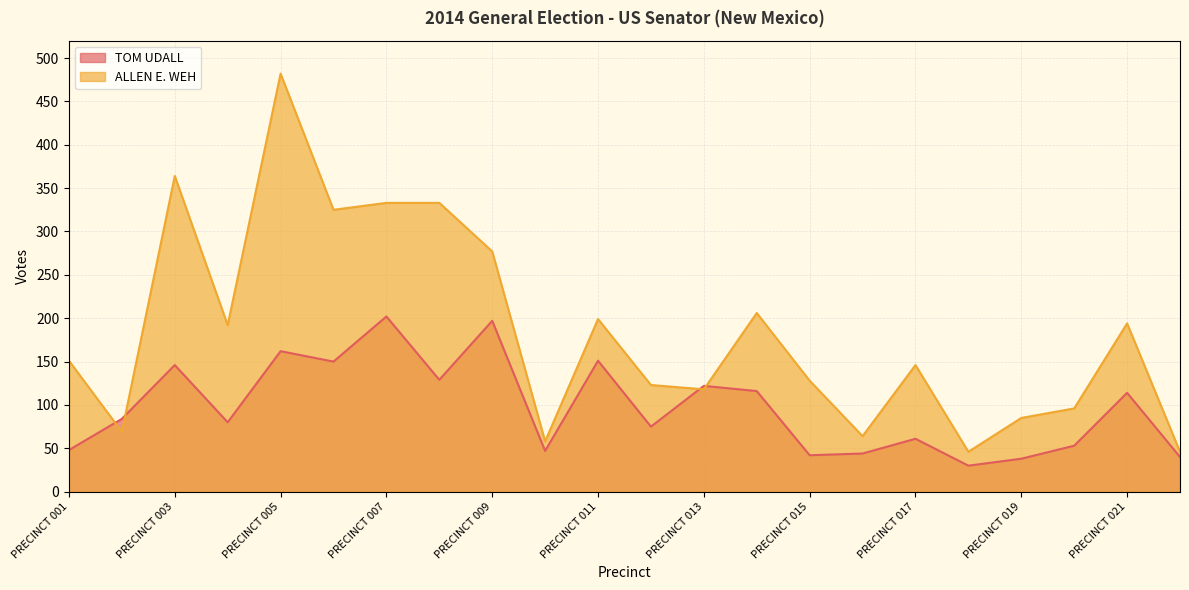

Between PRECINCT 013 and PRECINCT 018, which is larger?

PRECINCT 013